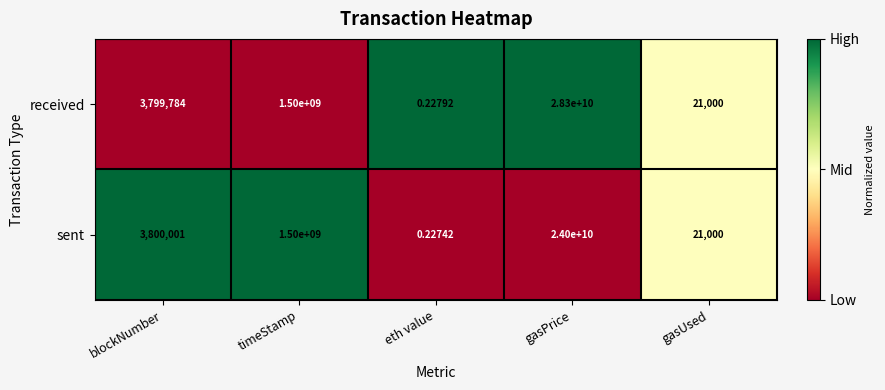

At which category is the sum across all series the highest?

gasPrice